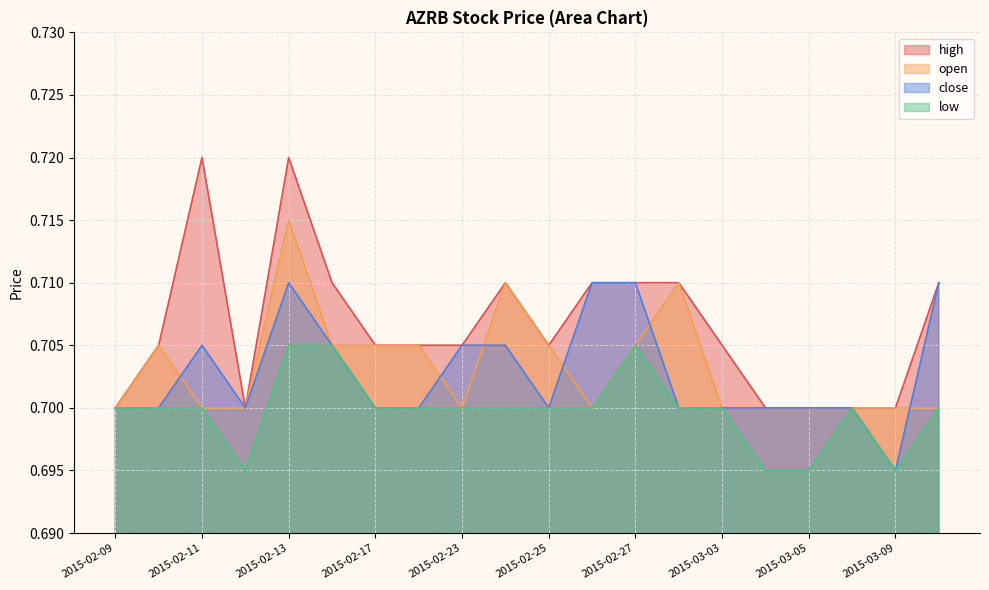

At which label does high reach its peak?

2015-02-11